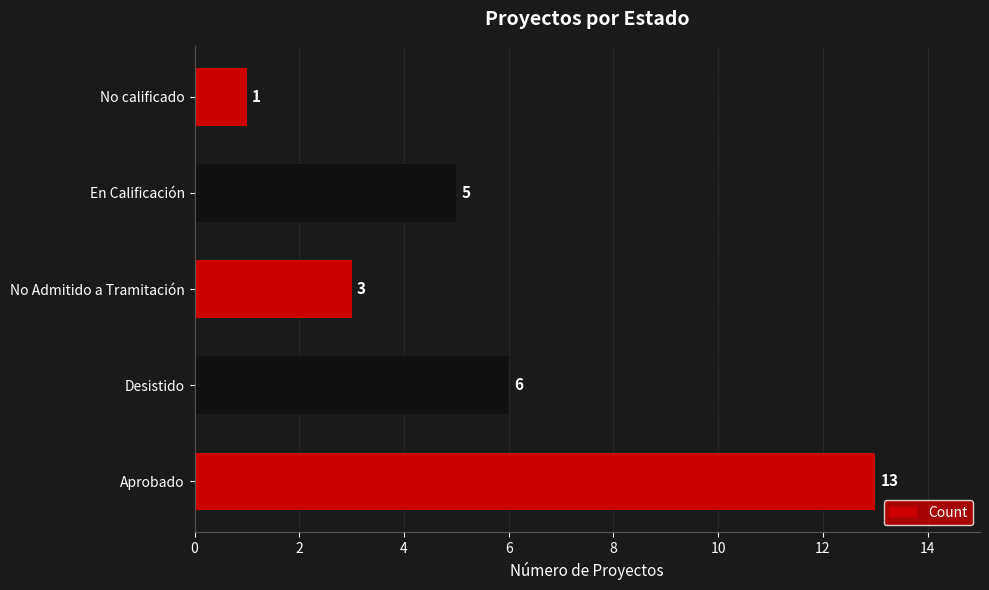

The chart shows a value of 13 at Aprobado. True or false?

True